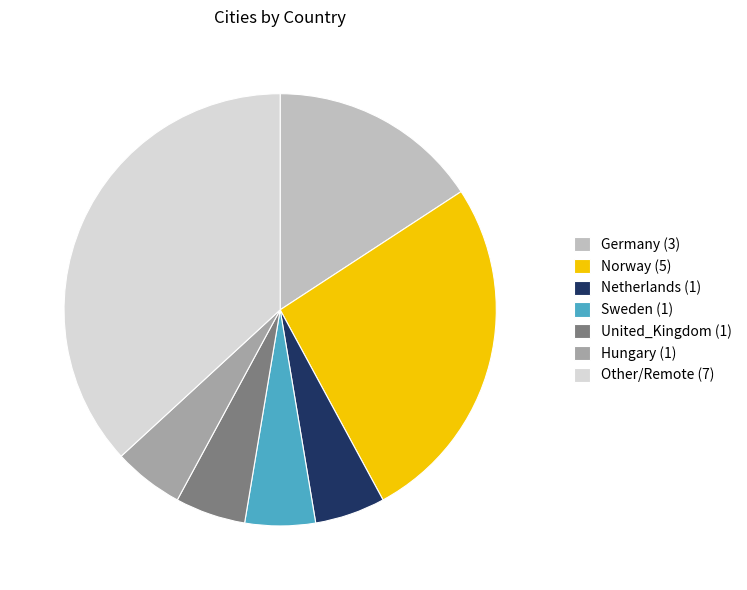

Do United_Kingdom and Germany together represent more than half of the pie?

No